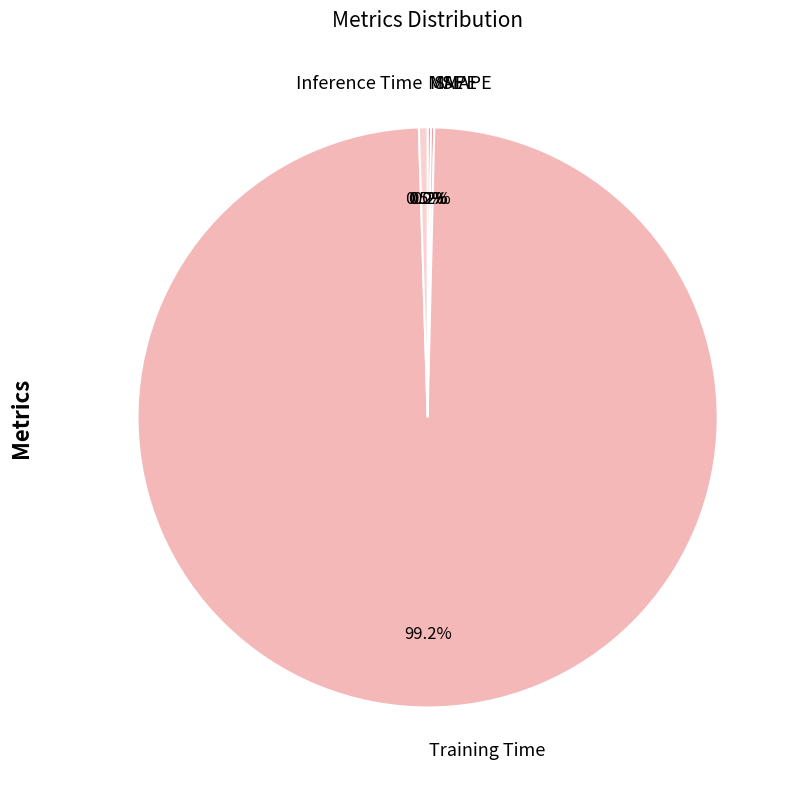

What portion of the pie excludes Inference Time?

99.5%